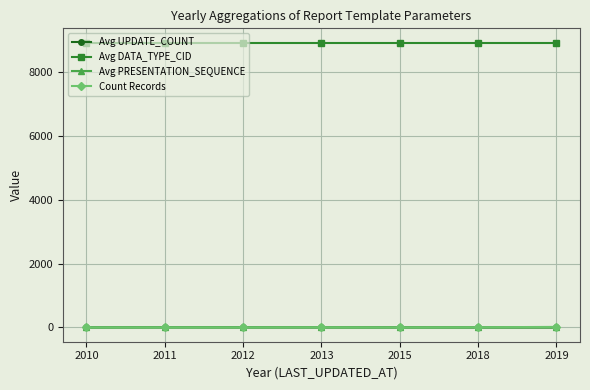

How many categories are shown in the chart?

7